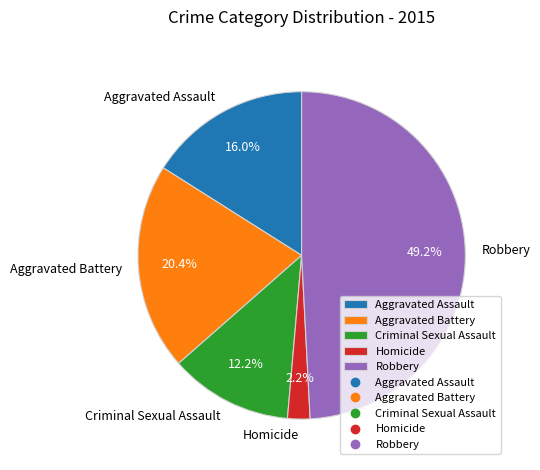

Do Homicide and Criminal Sexual Assault together represent more than half of the pie?

No